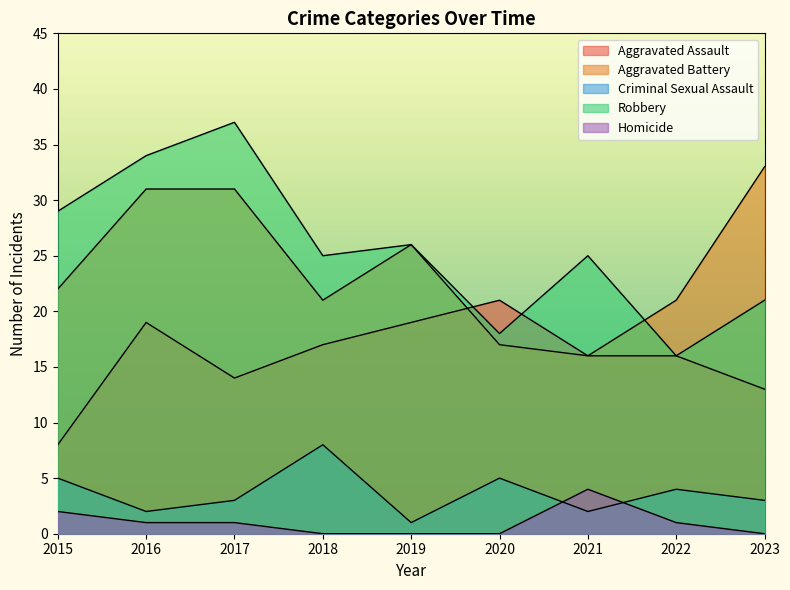

In Aggravated Assault, how many points are higher than both neighbors (excluding endpoints)?

2